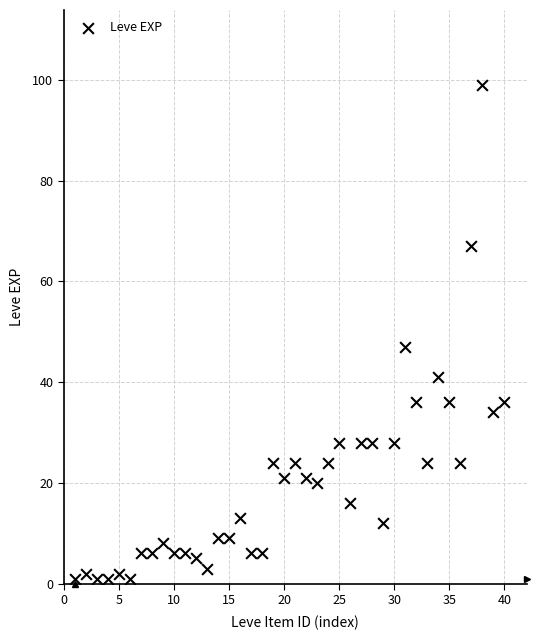

What is the range of Y values (max minus min)?

98